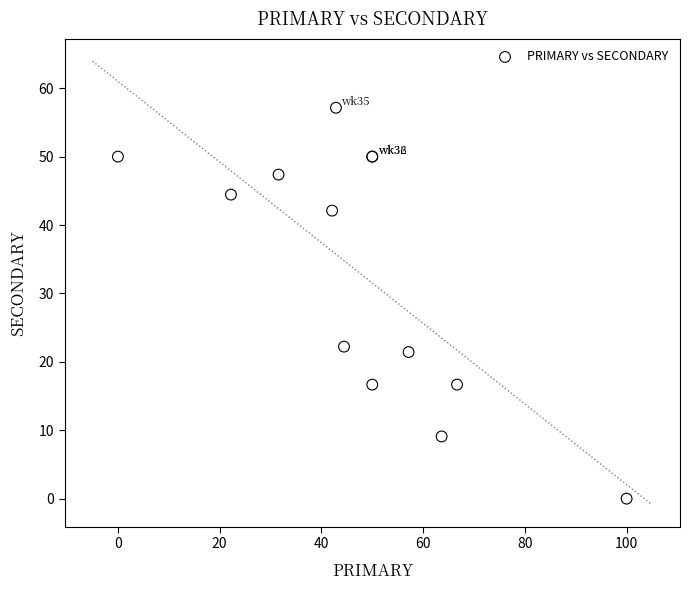

What Y value in the scatter plot is closest to 28?

22.2